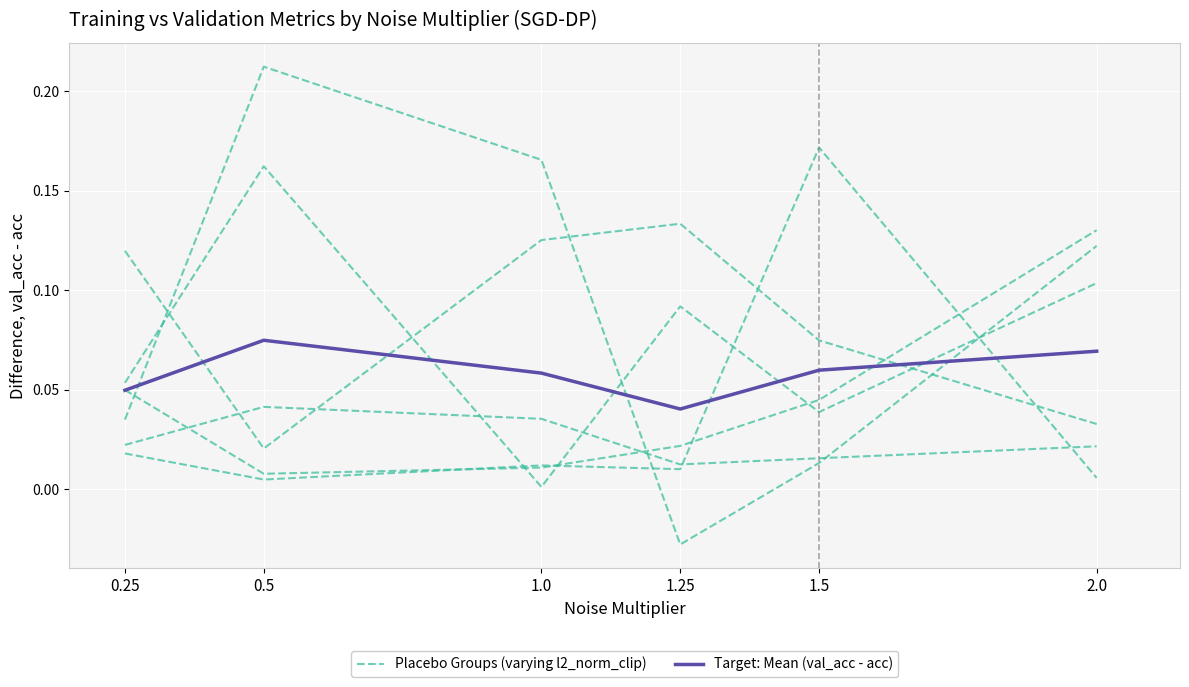

True or false: Target: Mean (val_acc - acc) and Placebo Groups (varying l2_norm_clip) intersect in this chart.

True